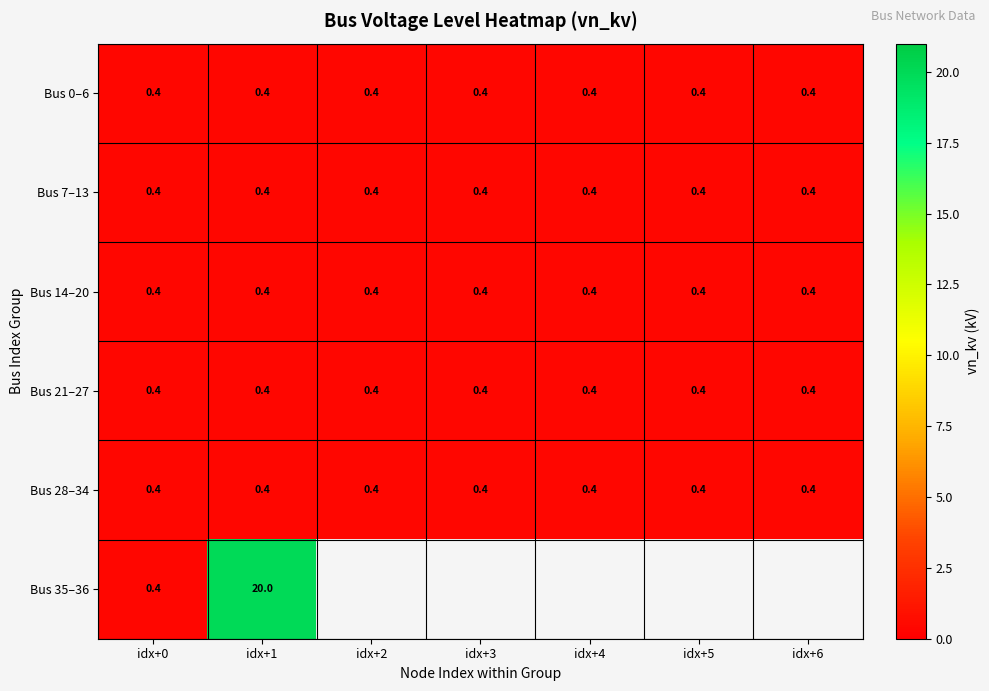

Is it true that Bus 14–20 equals 0.1 at idx+1?

False